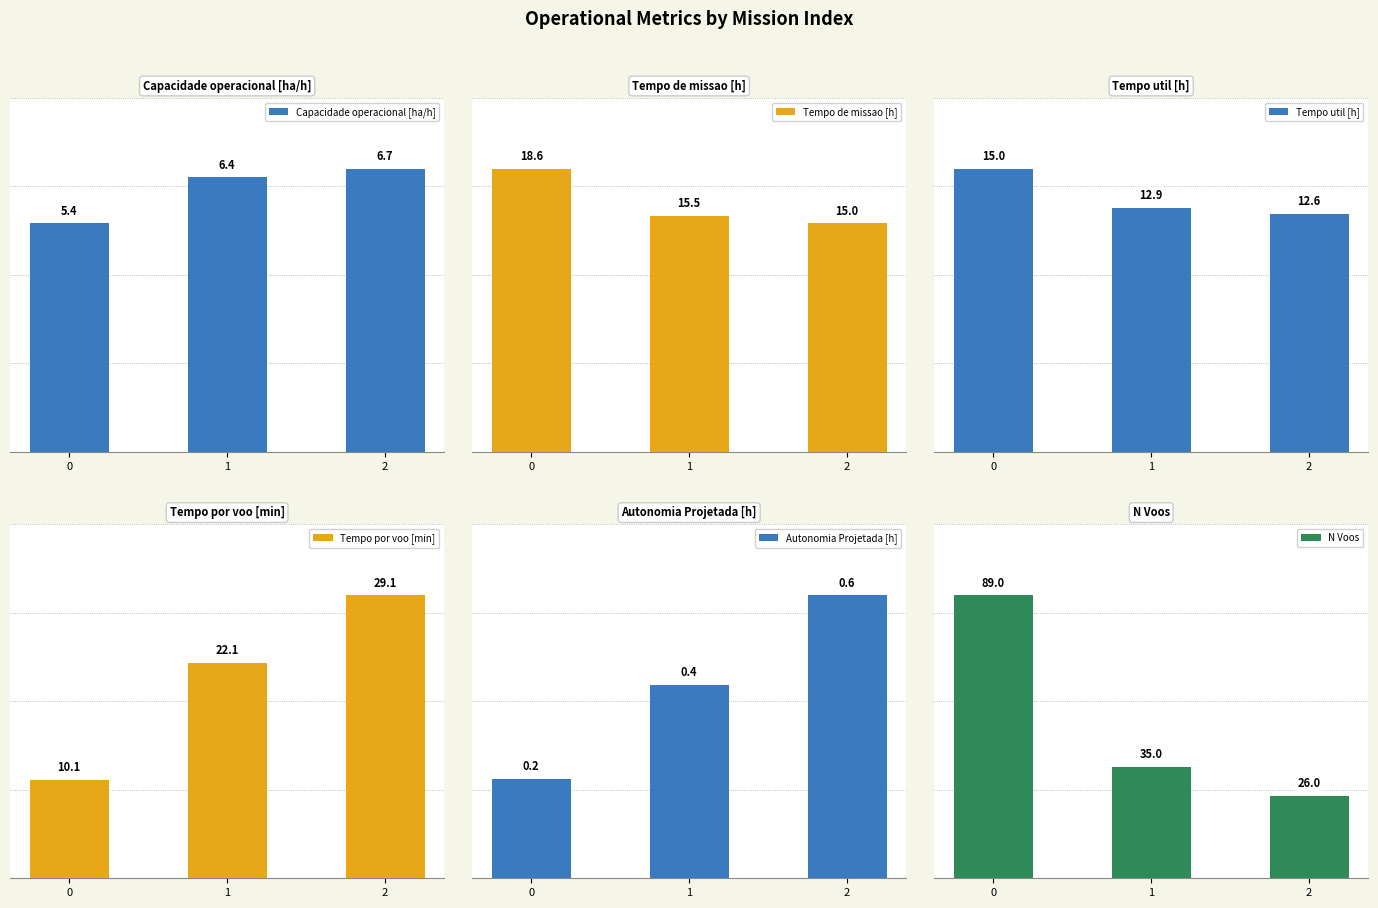

What is the greatest value displayed?

89.0